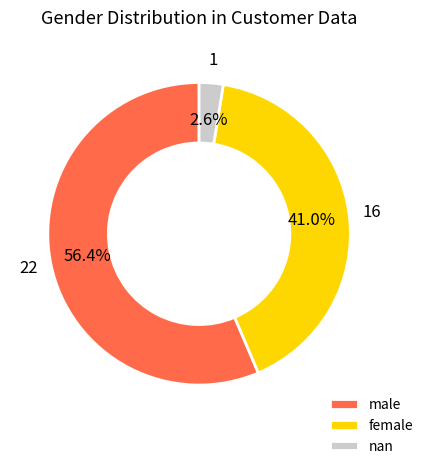

To the nearest percent, what is the combined percentage of male and female?

97%